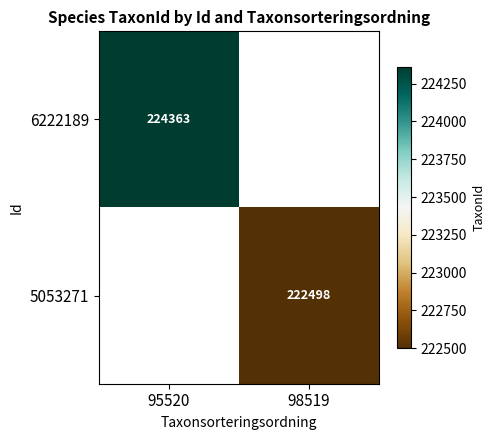

Is it true that 6222189 equals 374813.4 at 95520?

False